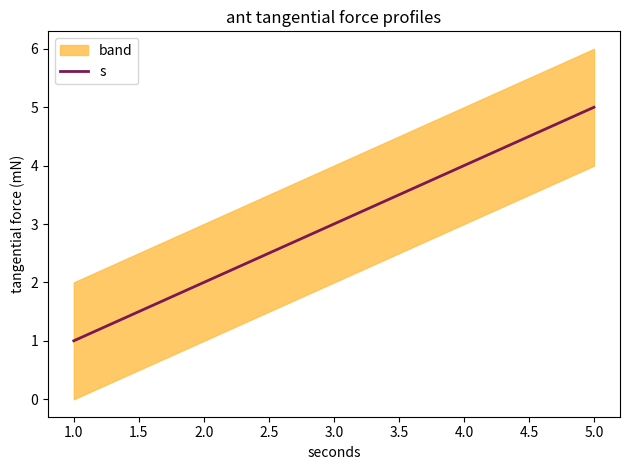

What is the value of the 4th point from the left?

4